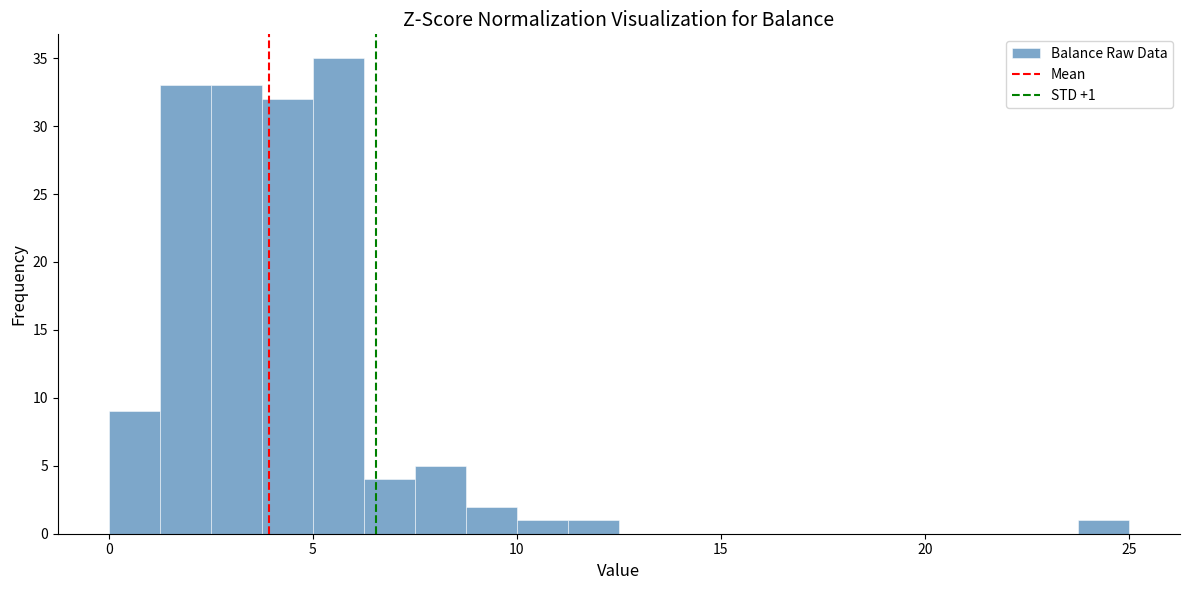

Around what value on the x-axis is the tallest bar? Give the approximate position of its centre, as read against the axis.

5.5